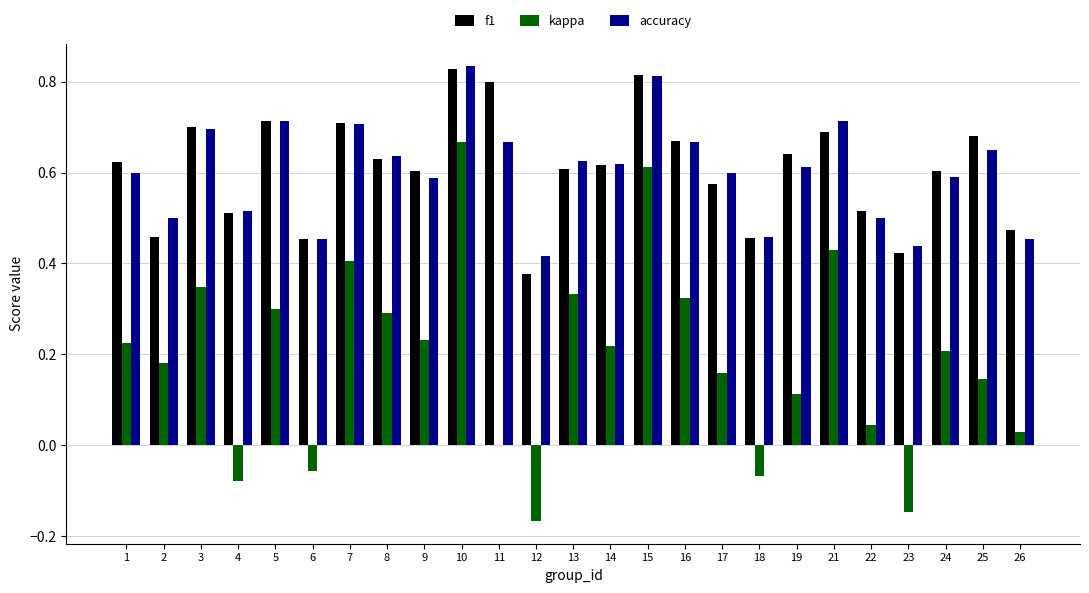

Is the value of f1 at 4 greater than the value of kappa at 17?

Yes